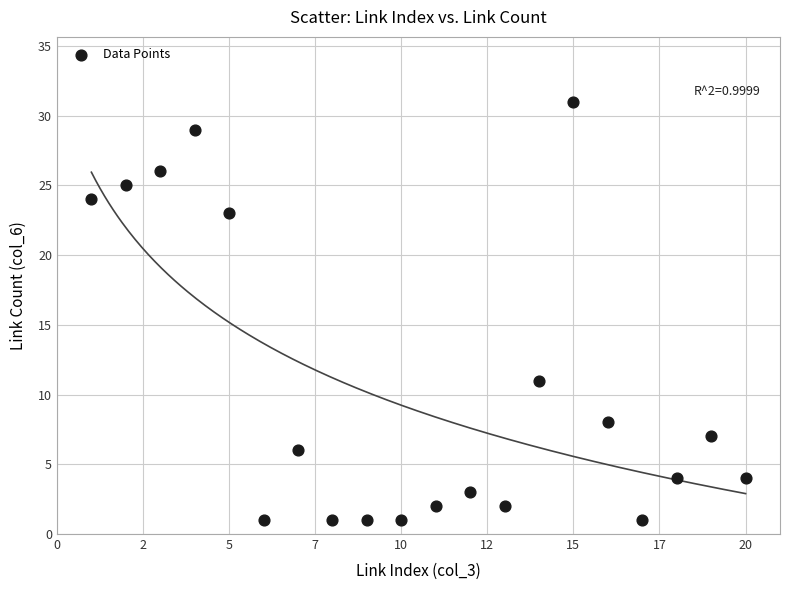

What is the range of X values (max minus min)?

19